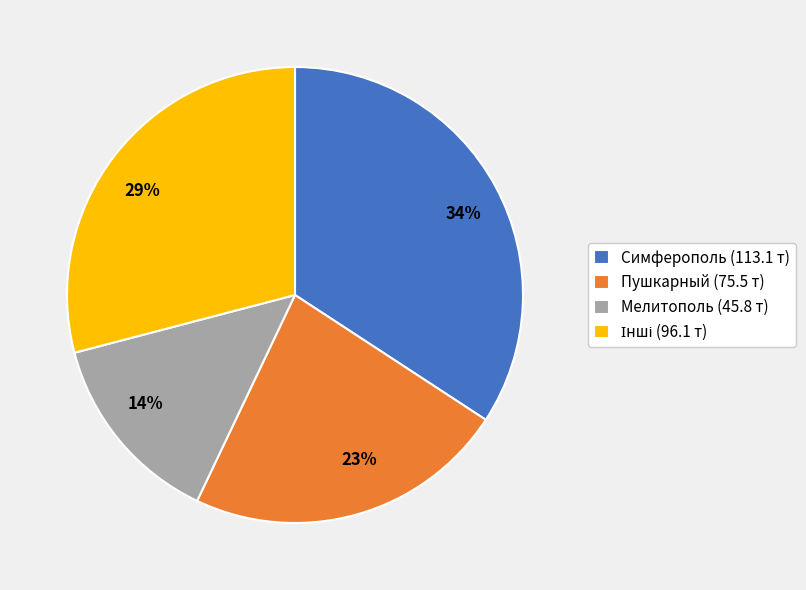

Which category has the smallest portion of the pie?

Мелитополь (45.8 т)